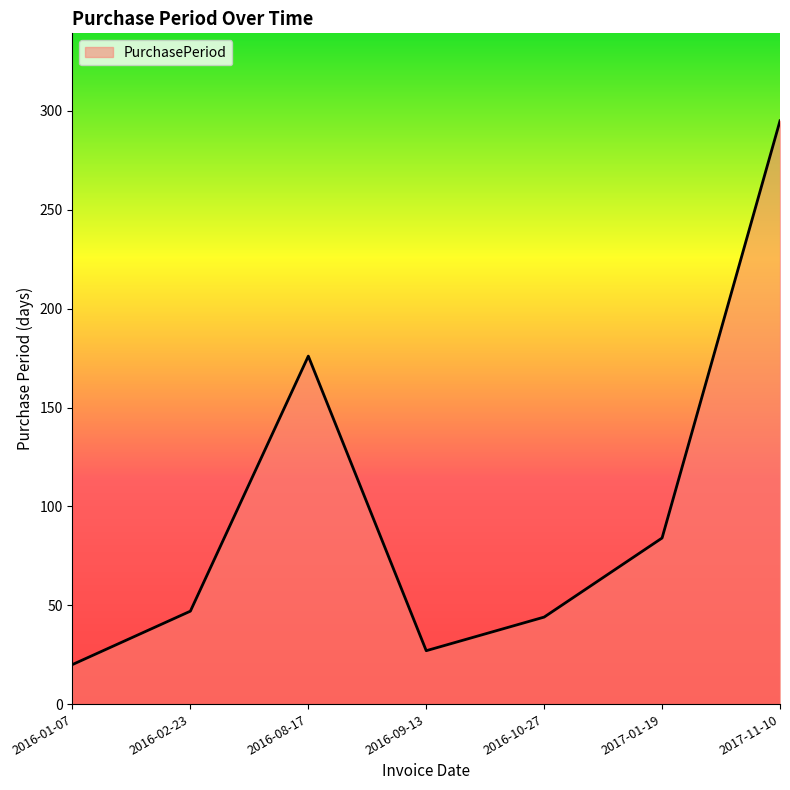

At which category does the chart reach its peak across all series?

2017-11-10